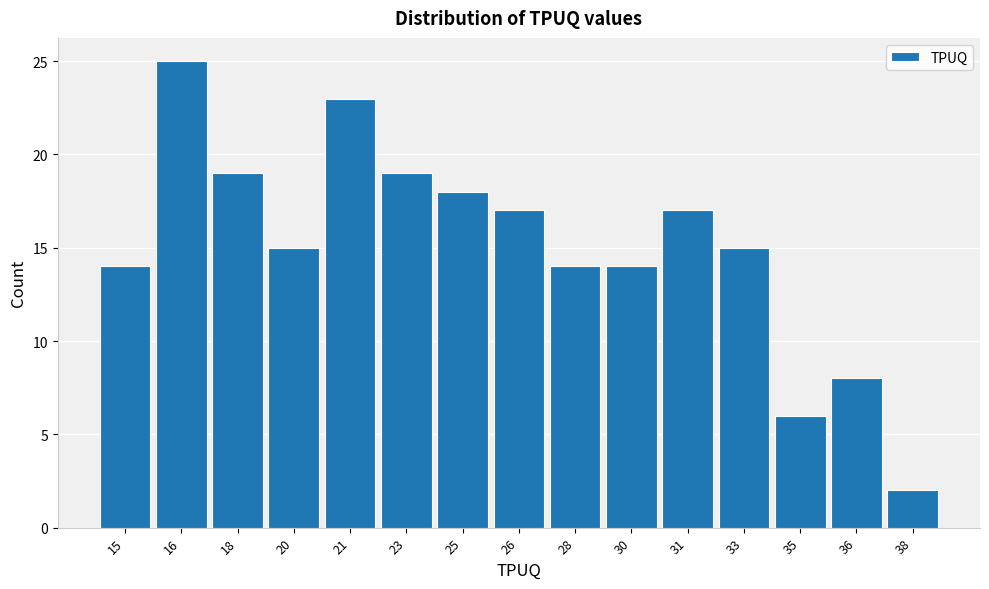

Reading left to right, what are all the values shown in this chart?

15=14	16=25	18=19	20=15	21=23	23=19	25=18	26=17	28=14	30=14	31=17	33=15	35=6	36=8	38=2